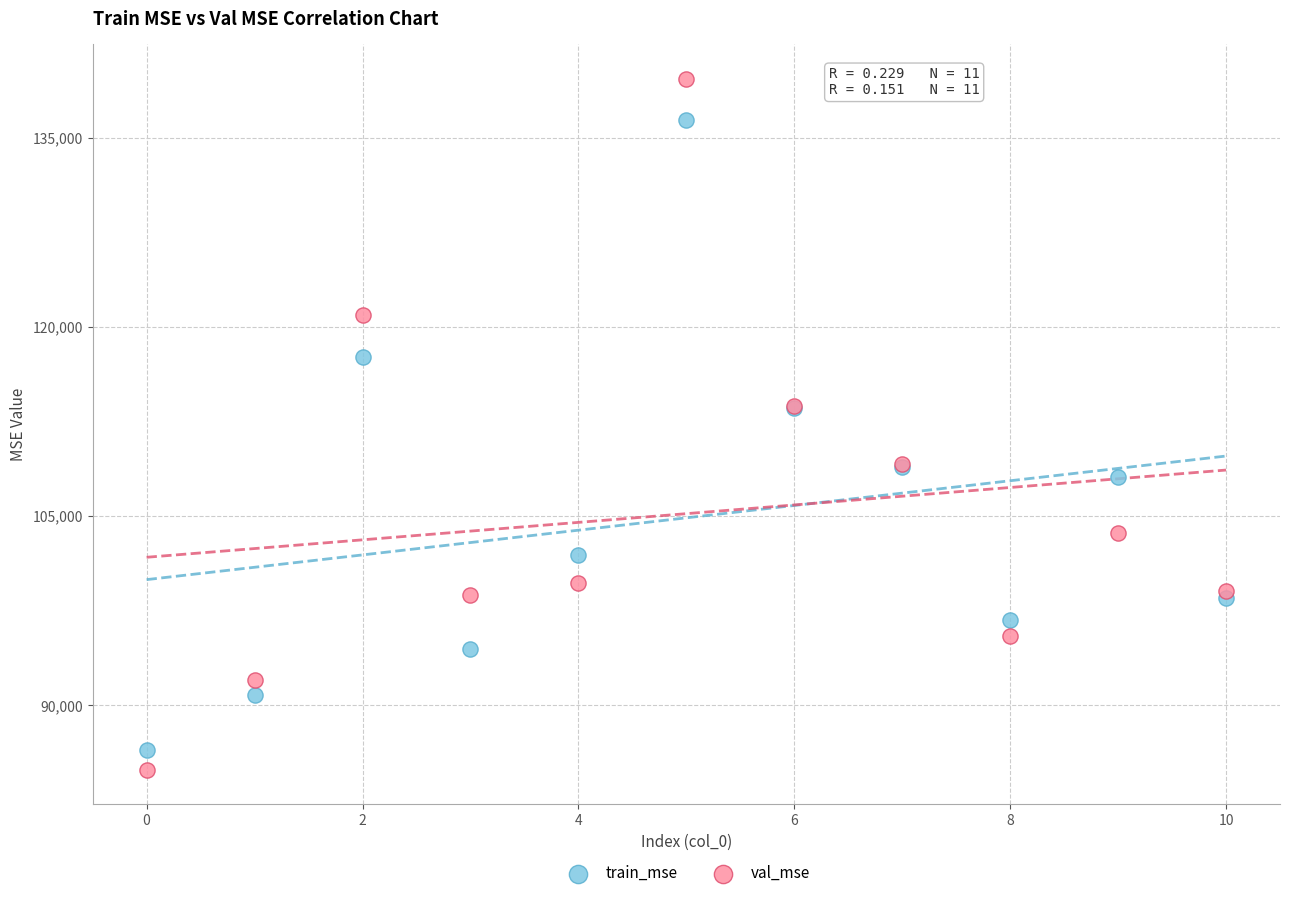

Which series reaches the maximum Y coordinate?

val_mse